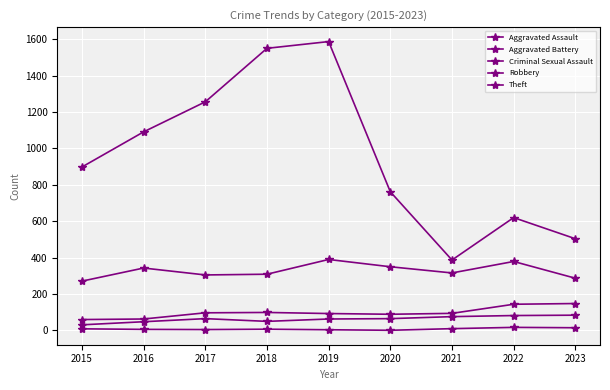

What is the sum of the Theft values at 2019 and 2022?

2207